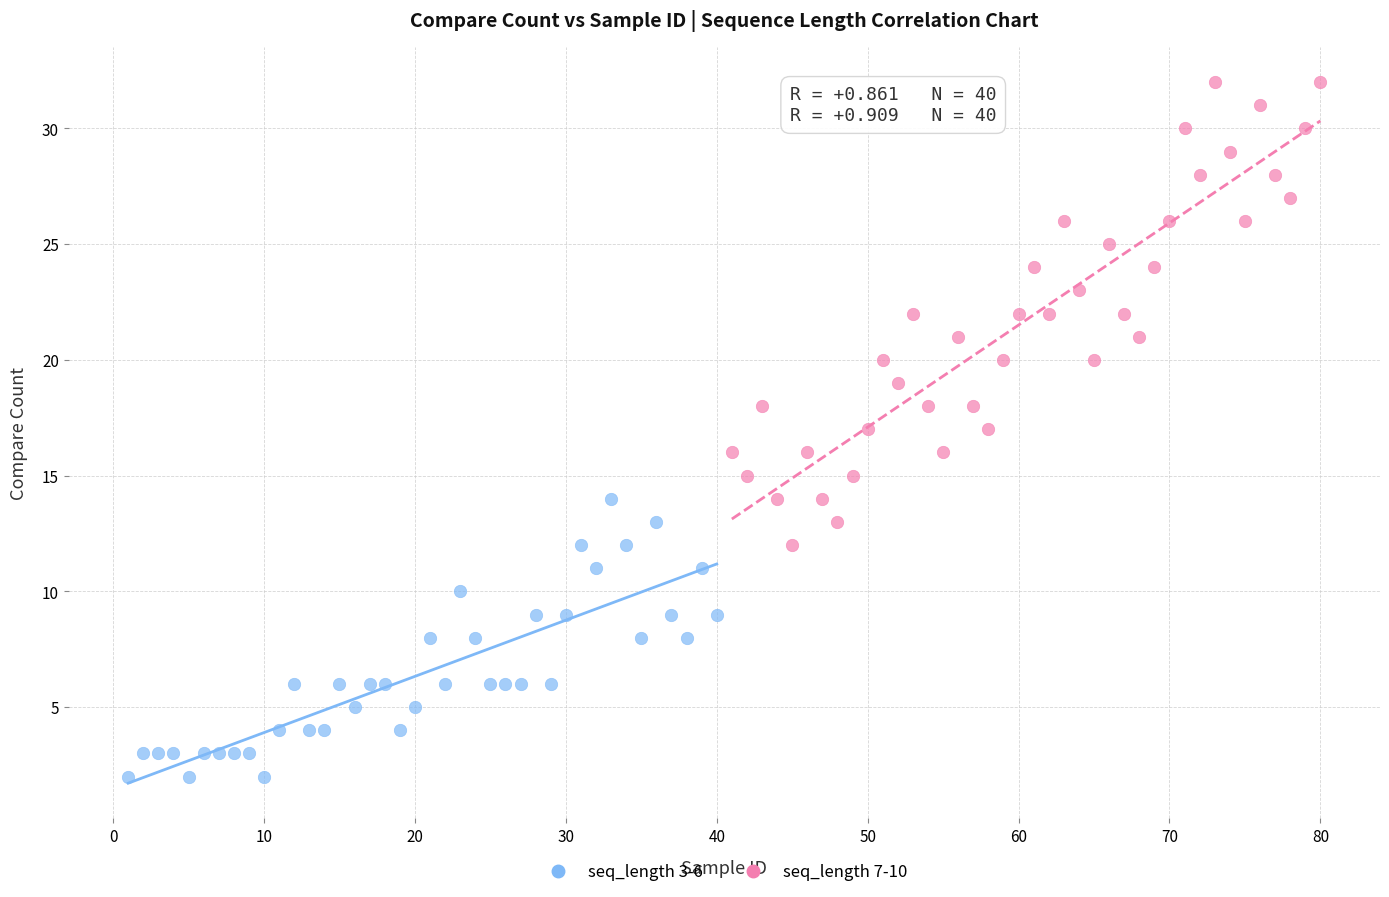

Which series has the widest spread of Y values?

seq_length 7-10